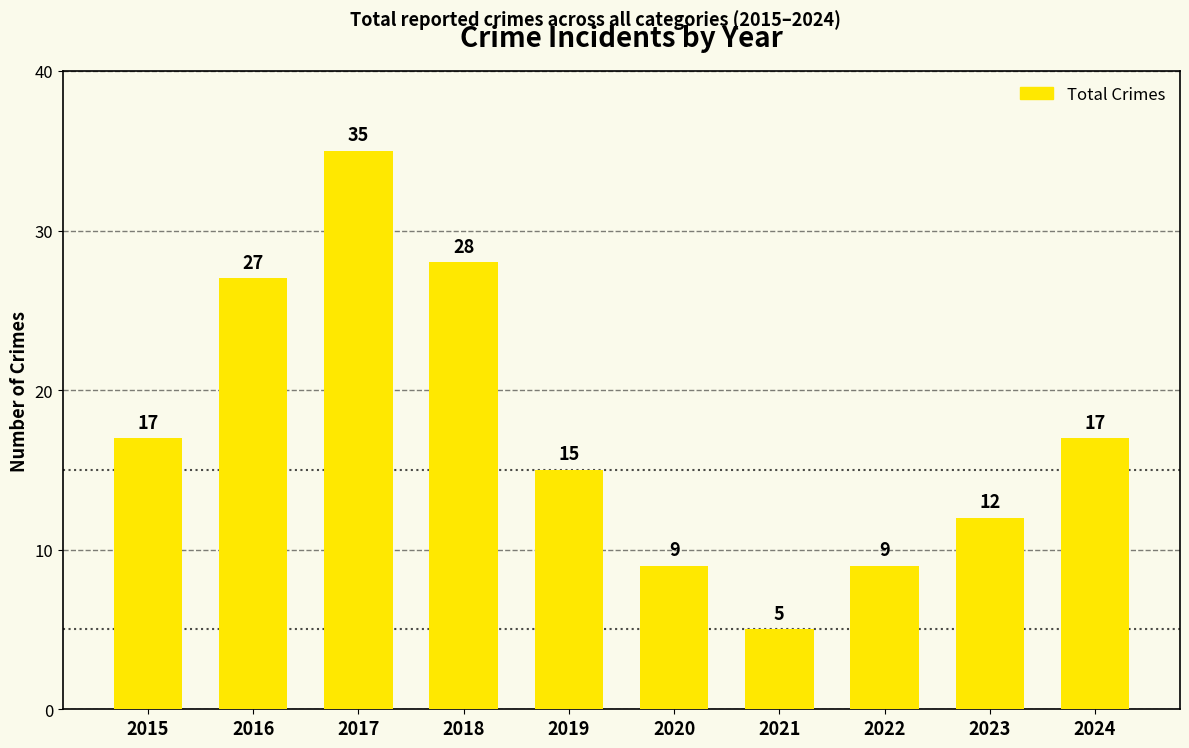

The chart shows a value of 10 at 2024. True or false?

False